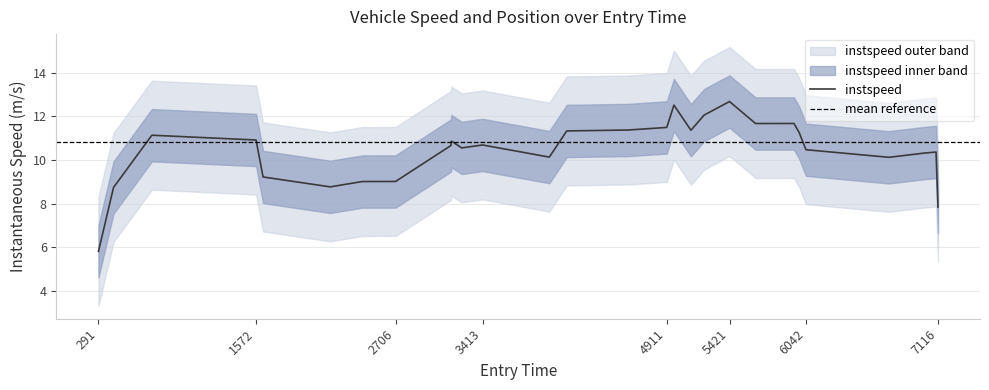

How many interior local peaks does the instspeed_upper series have?

10